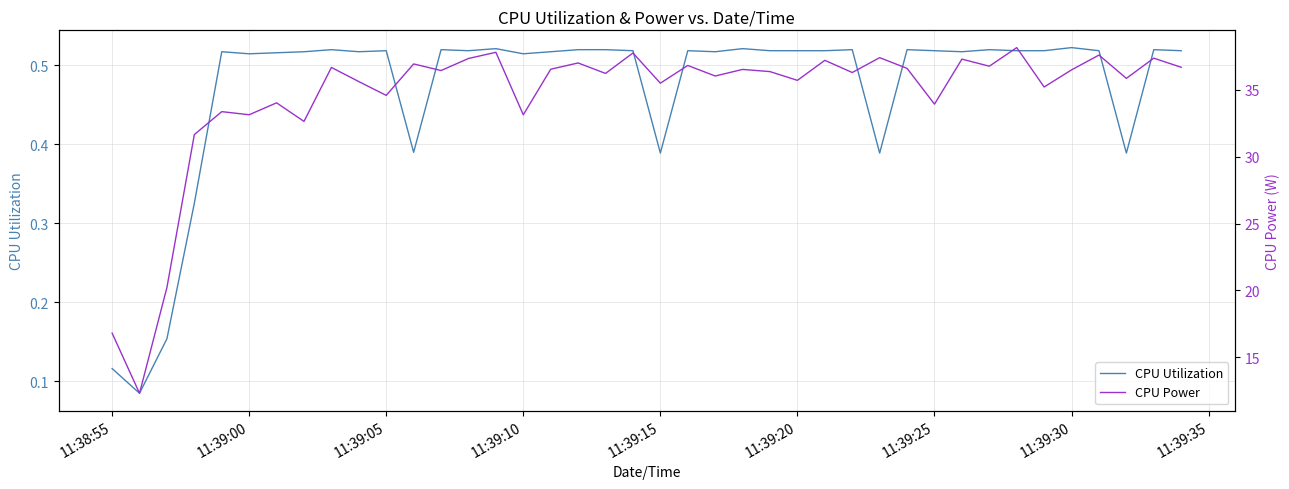

True or false: CPU Power has a value of 16.8 at 11:38:55.

True